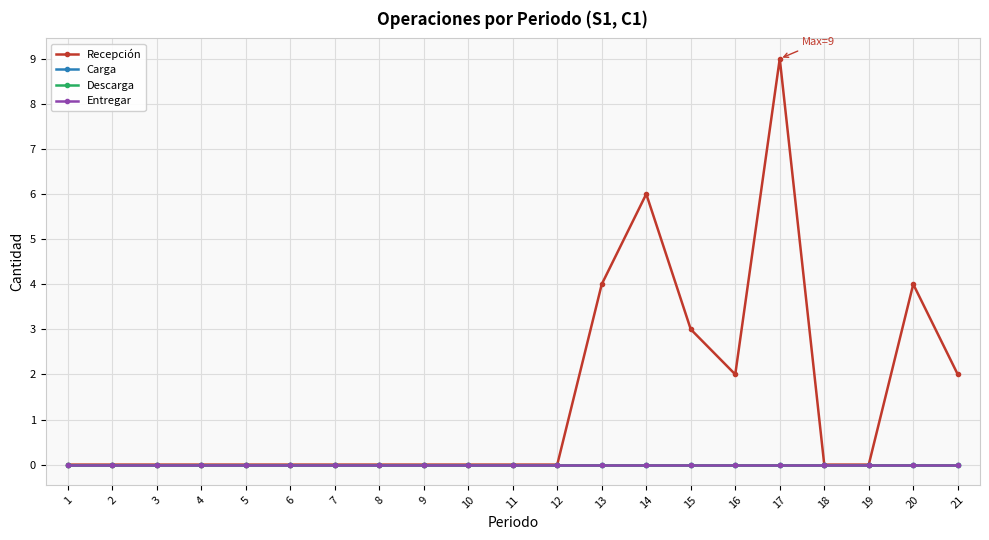

Does the chart have visible grid lines?

Yes